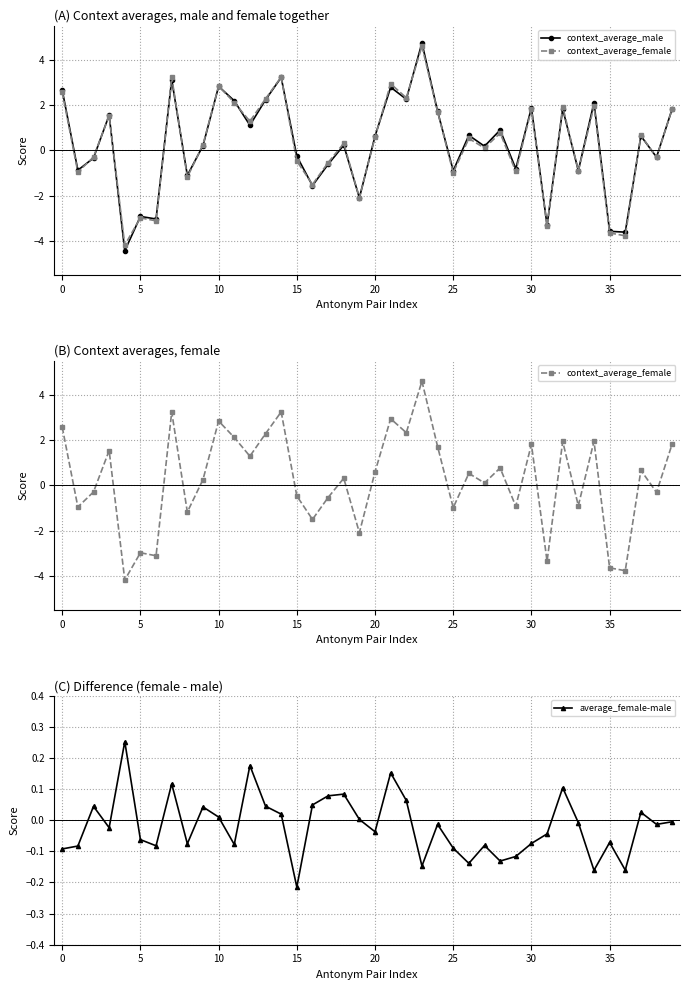

True or false: average_female-male has more than 2 interior local peaks.

True